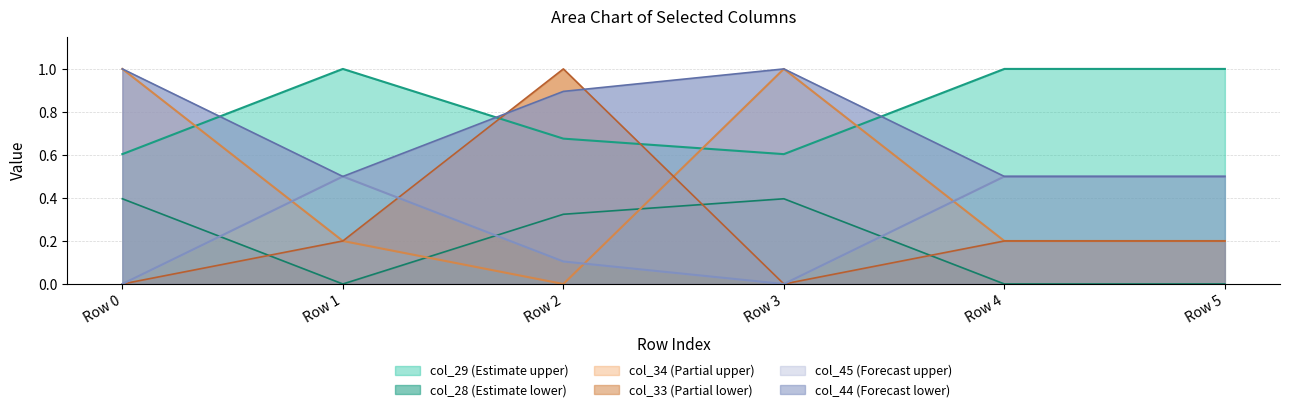

How many interior local peaks does the col_34 series have?

1